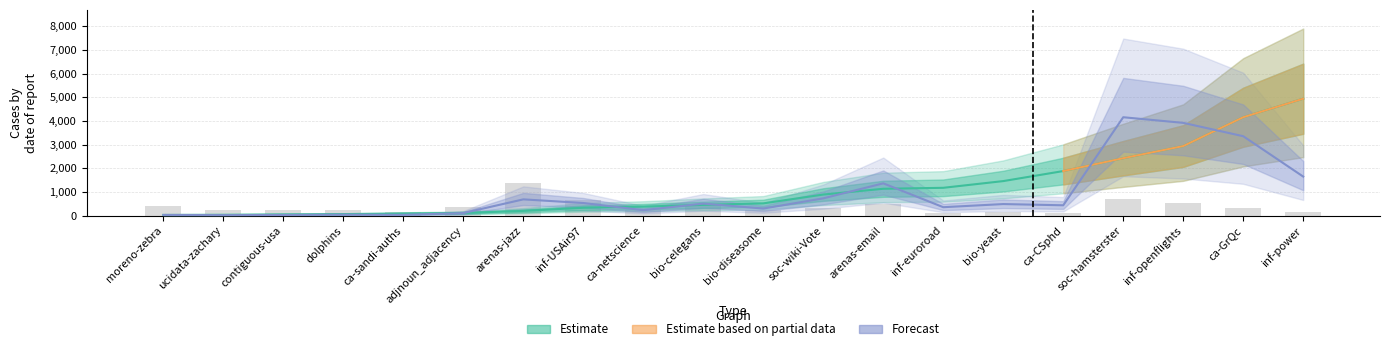

True or false: m_over_n has a value of 379.5 at adjnoun_adjacency.

True